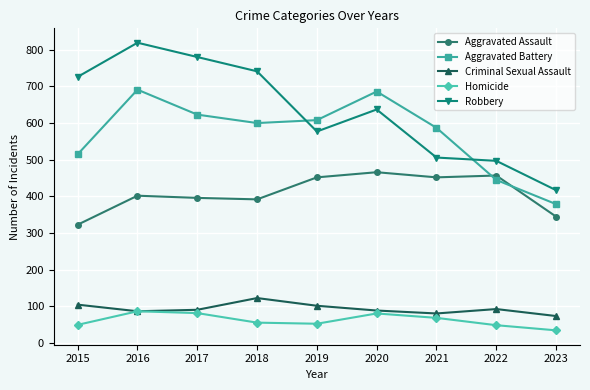

Read the Aggravated Assault value at 2020, to the nearest 5.

465